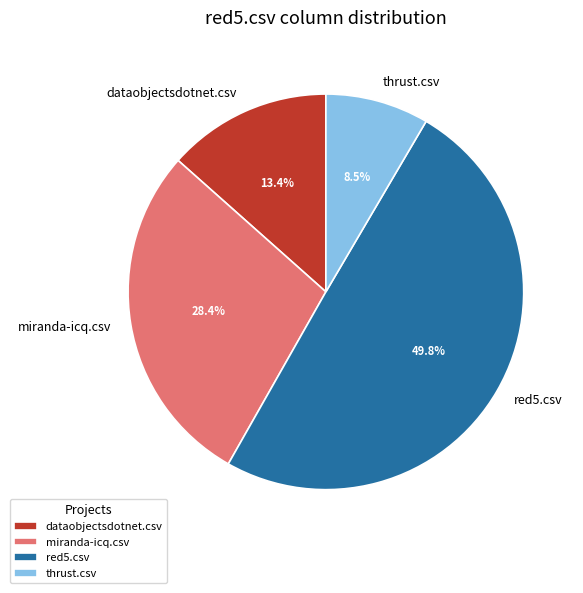

Rank the categories by value from lowest to highest.

thrust.csv, dataobjectsdotnet.csv, miranda-icq.csv, red5.csv